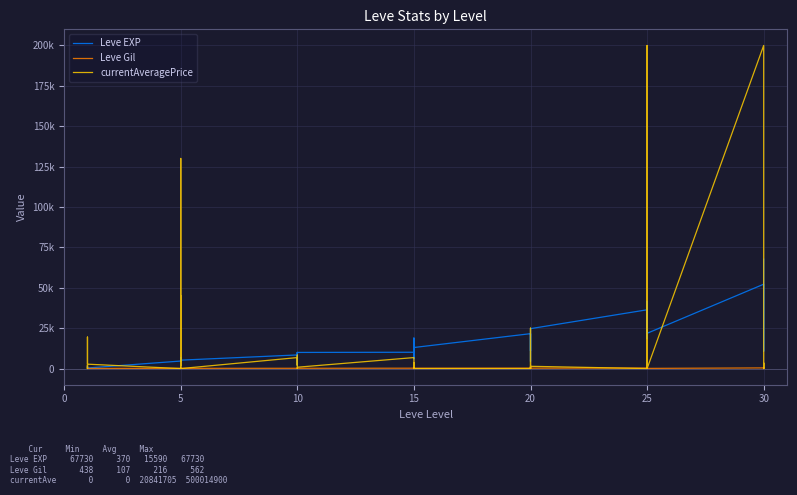

What is the difference between the maximum and minimum values in the currentAveragePrice series?

200000